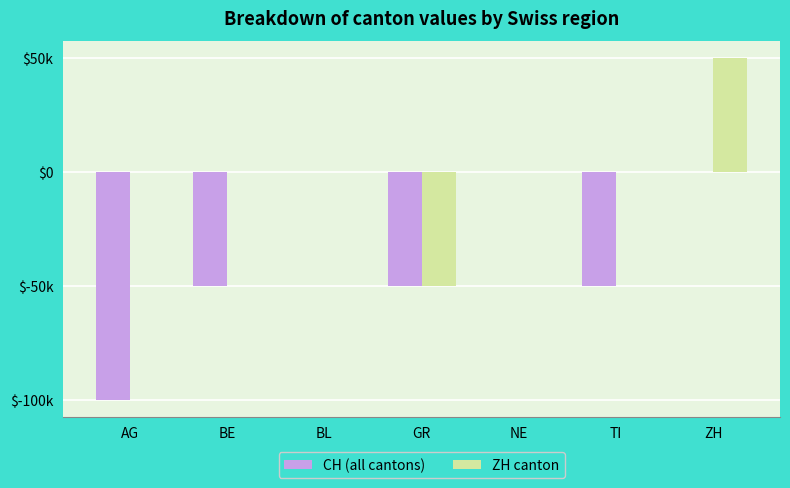

What are all the series names shown in the legend?

CH (all cantons), ZH canton